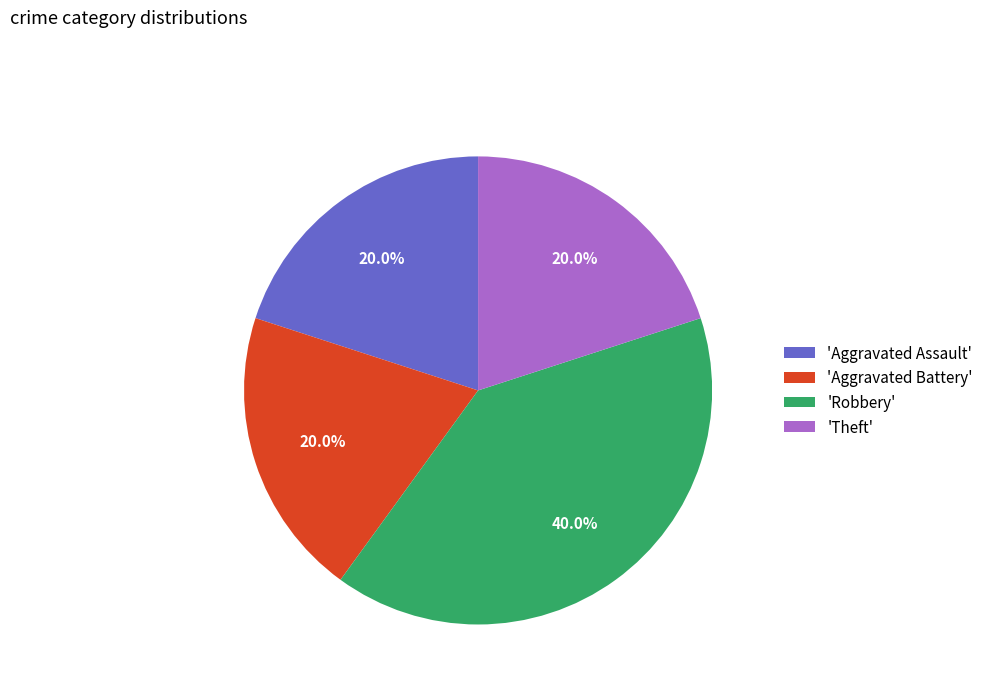

How many segments does this pie chart have?

4